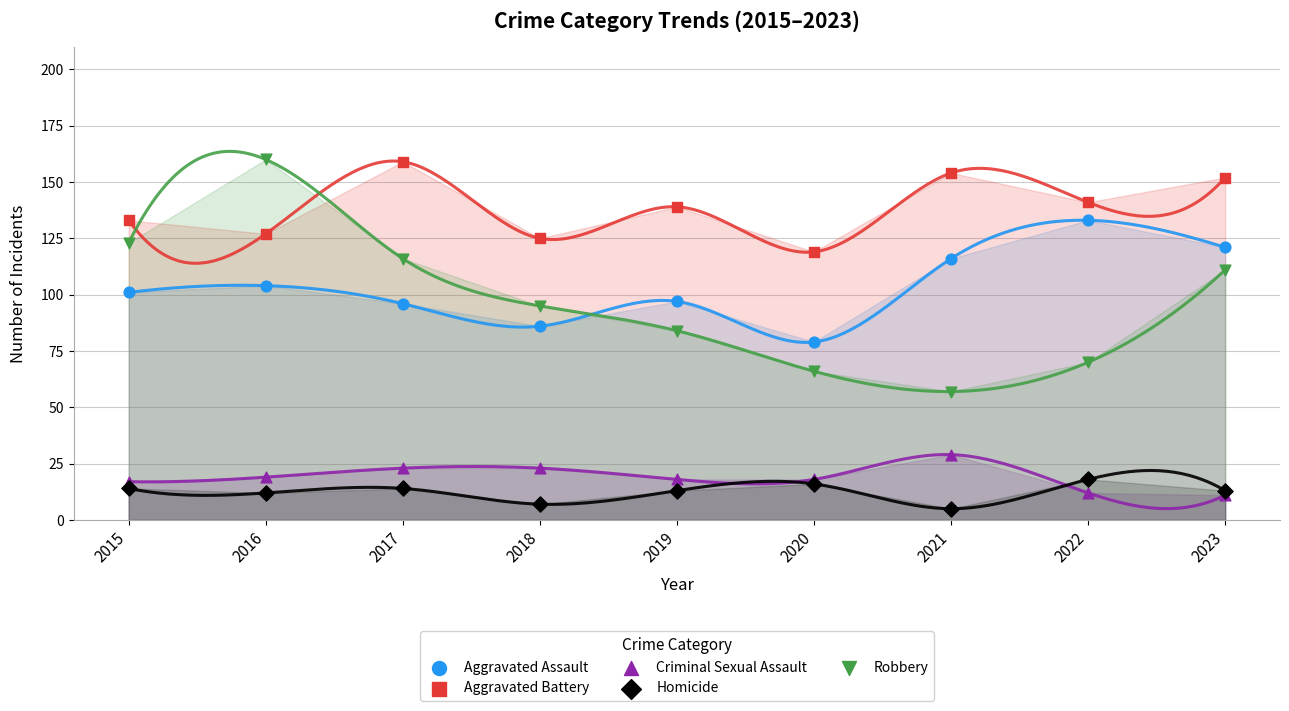

Which series contains the lowest Y value?

Homicide